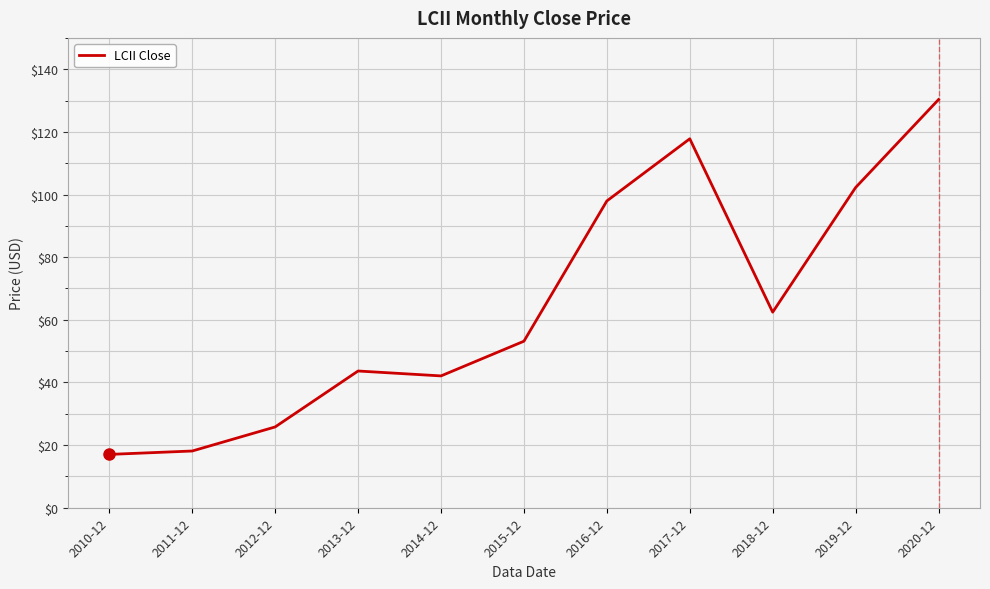

What position from the right is 2010-12?

11